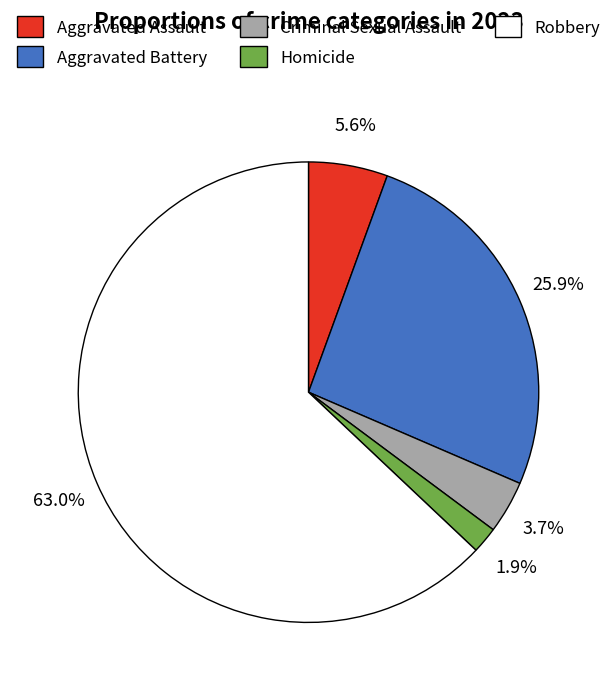

To the nearest percent, what percentage of the pie is Homicide?

2%